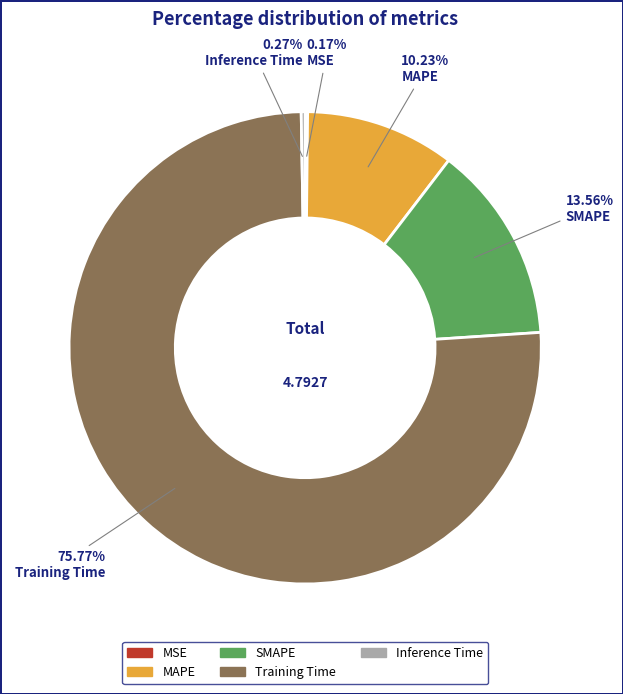

Between SMAPE and MAPE, which is larger?

SMAPE